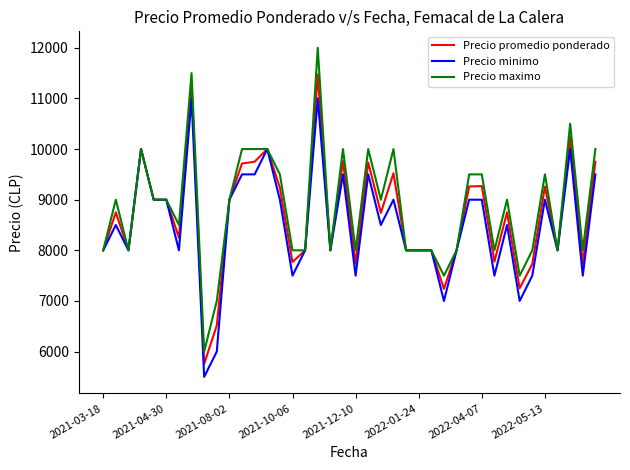

Which series has the largest range (max minus min)?

Precio maximo